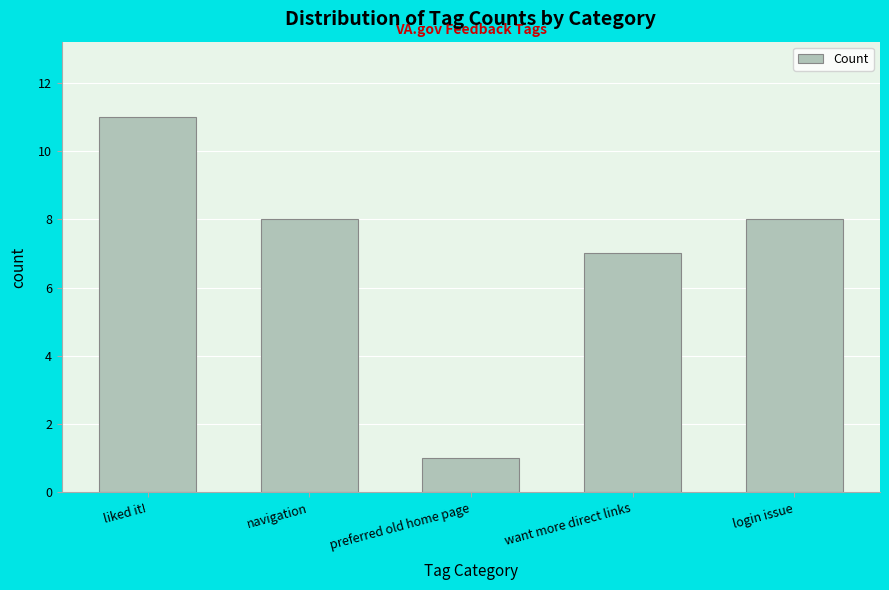

Reading right to left, list all the values displayed in this chart.

login issue=8	want more direct links=7	preferred old home page=1	navigation=8	liked it!=11